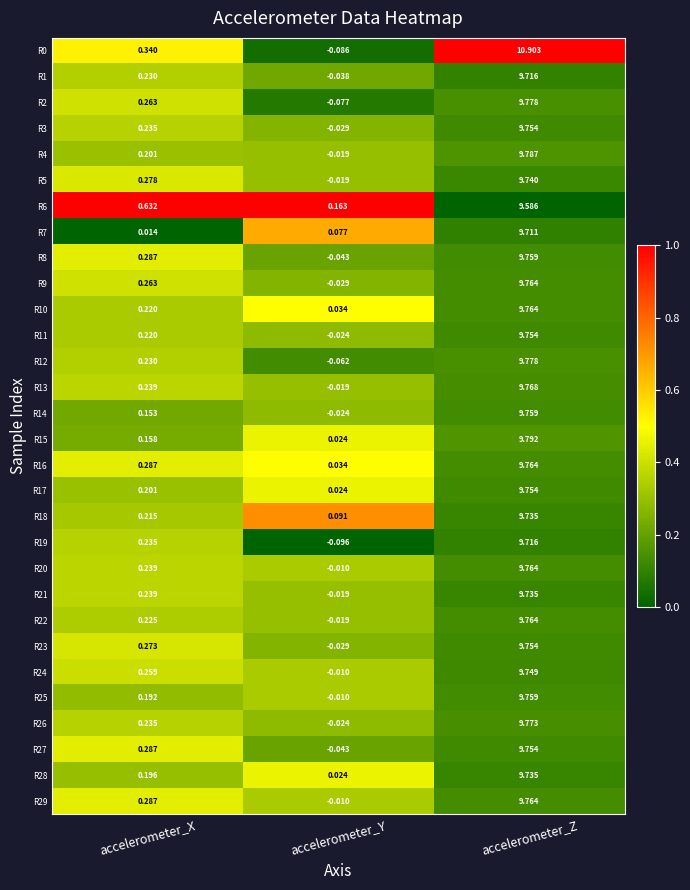

Count the number of categories in the chart.

3